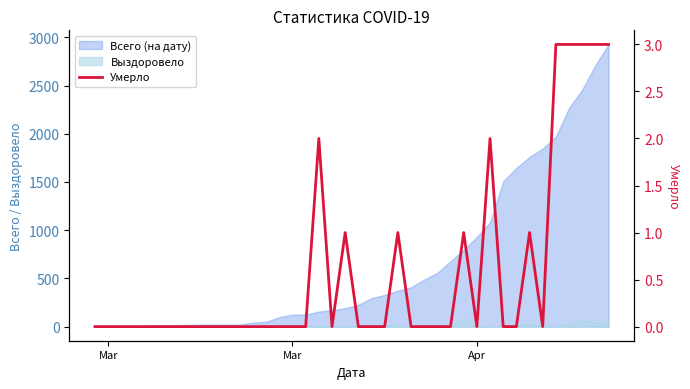

How many points are lower than both their immediate neighbors (excluding endpoints)?

3